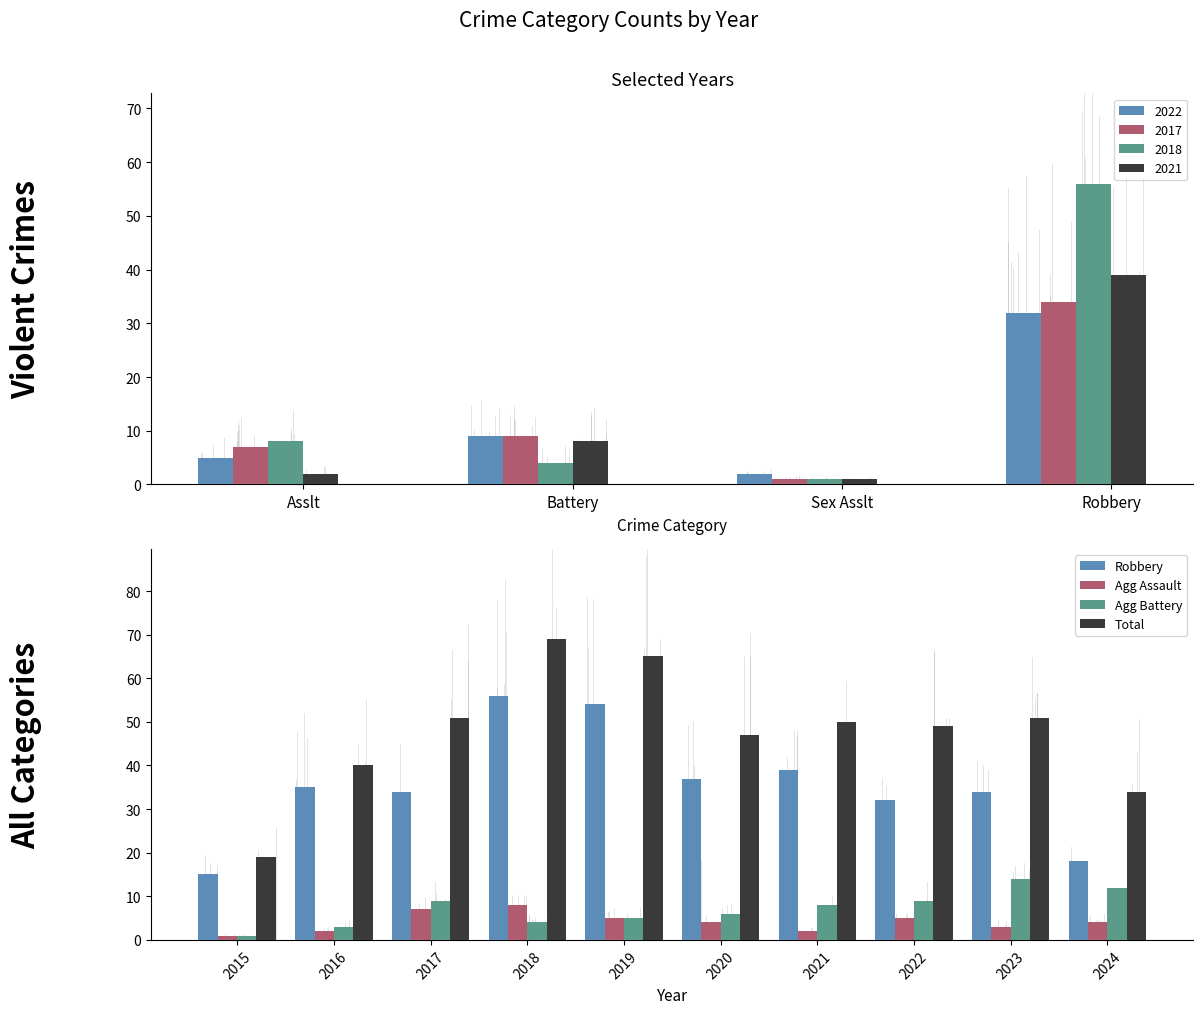

Count the number of data series in this chart.

4